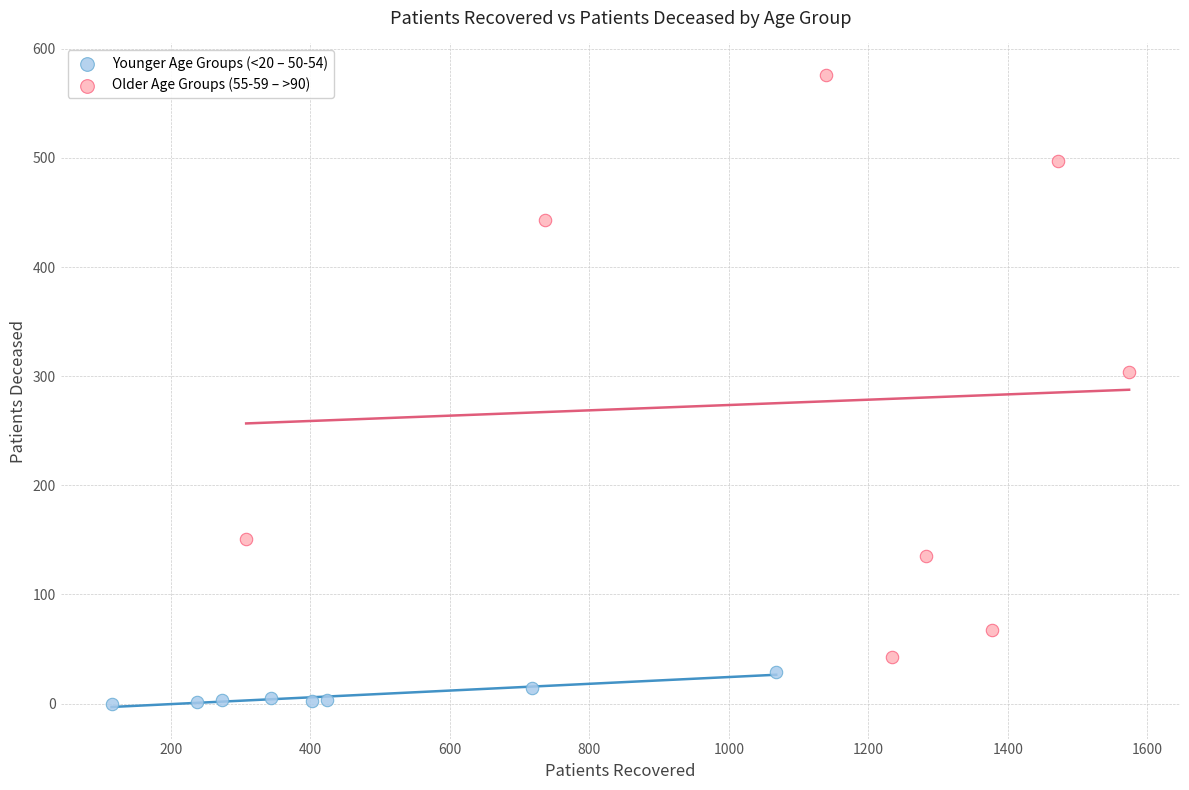

Which series reaches the maximum Y coordinate?

Older Age Groups (55-59 – >90)